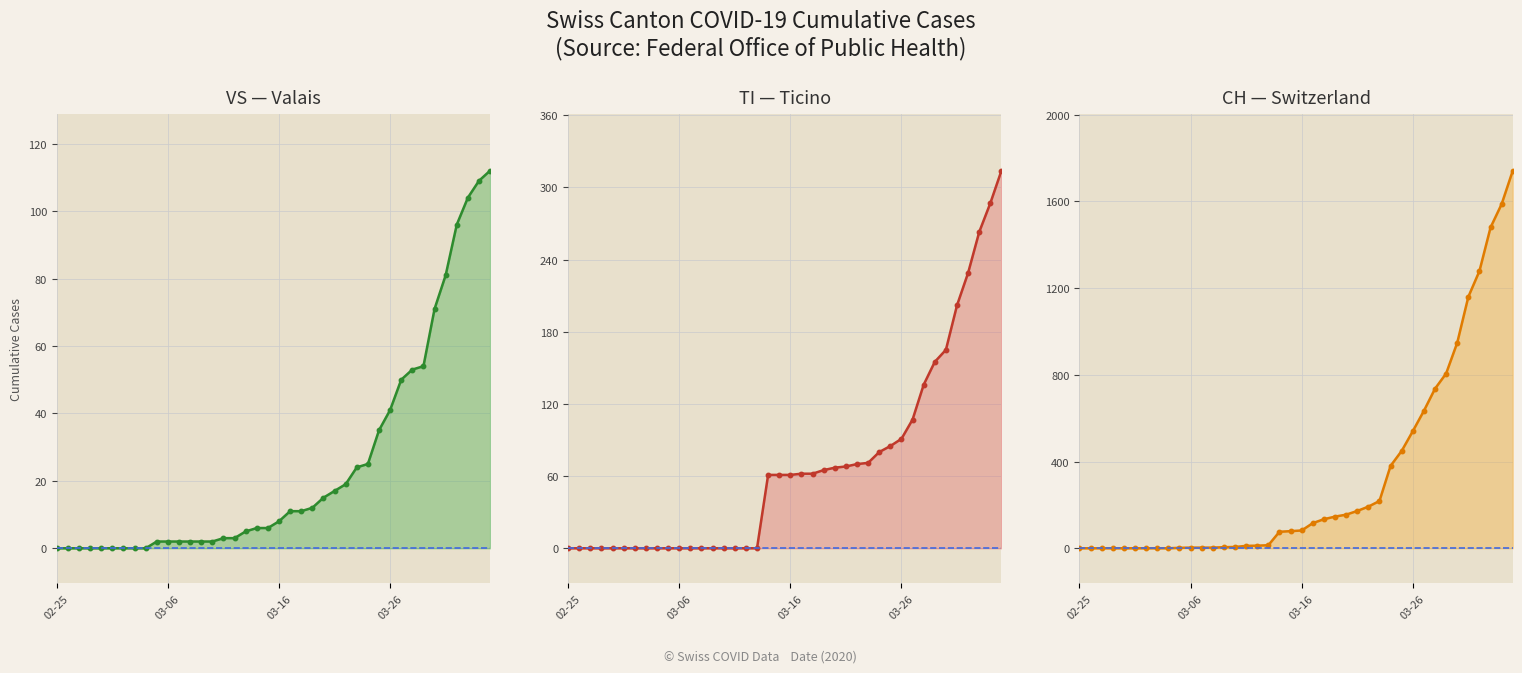

What is the value of the CH values point at the 19th from the left?

76